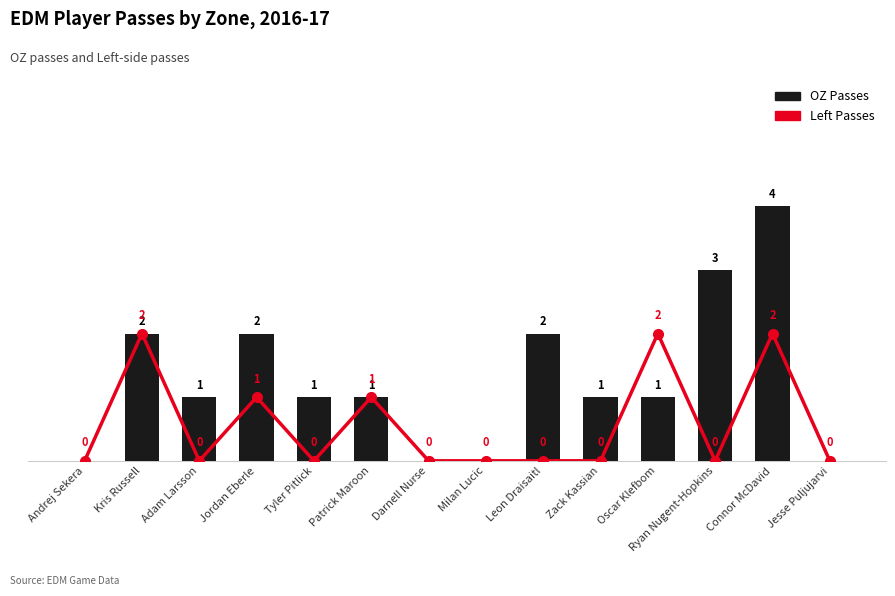

At which category is the sum across all series the highest?

Connor McDavid